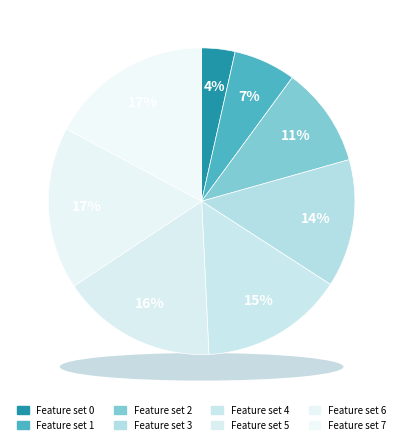

Do 1 and 7 together represent more than half of the pie?

No